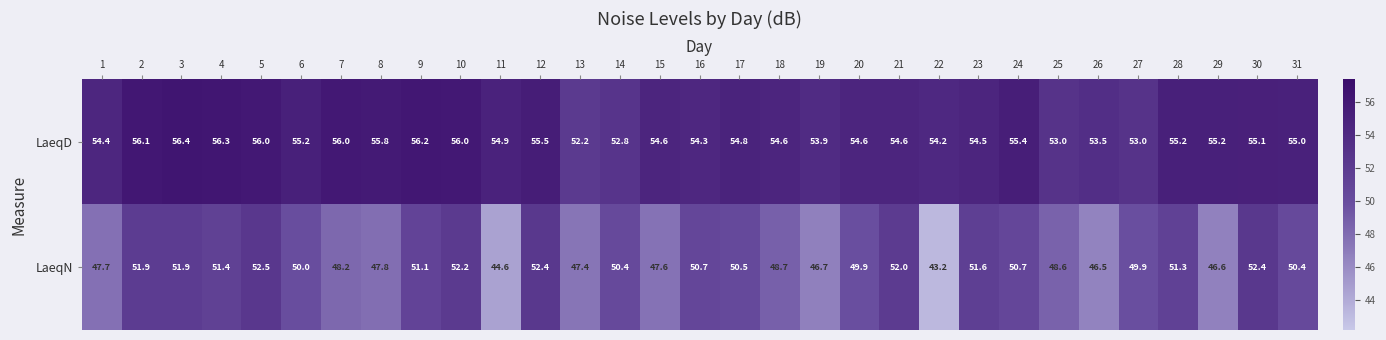

What is the total value across all series at 22?

97.4